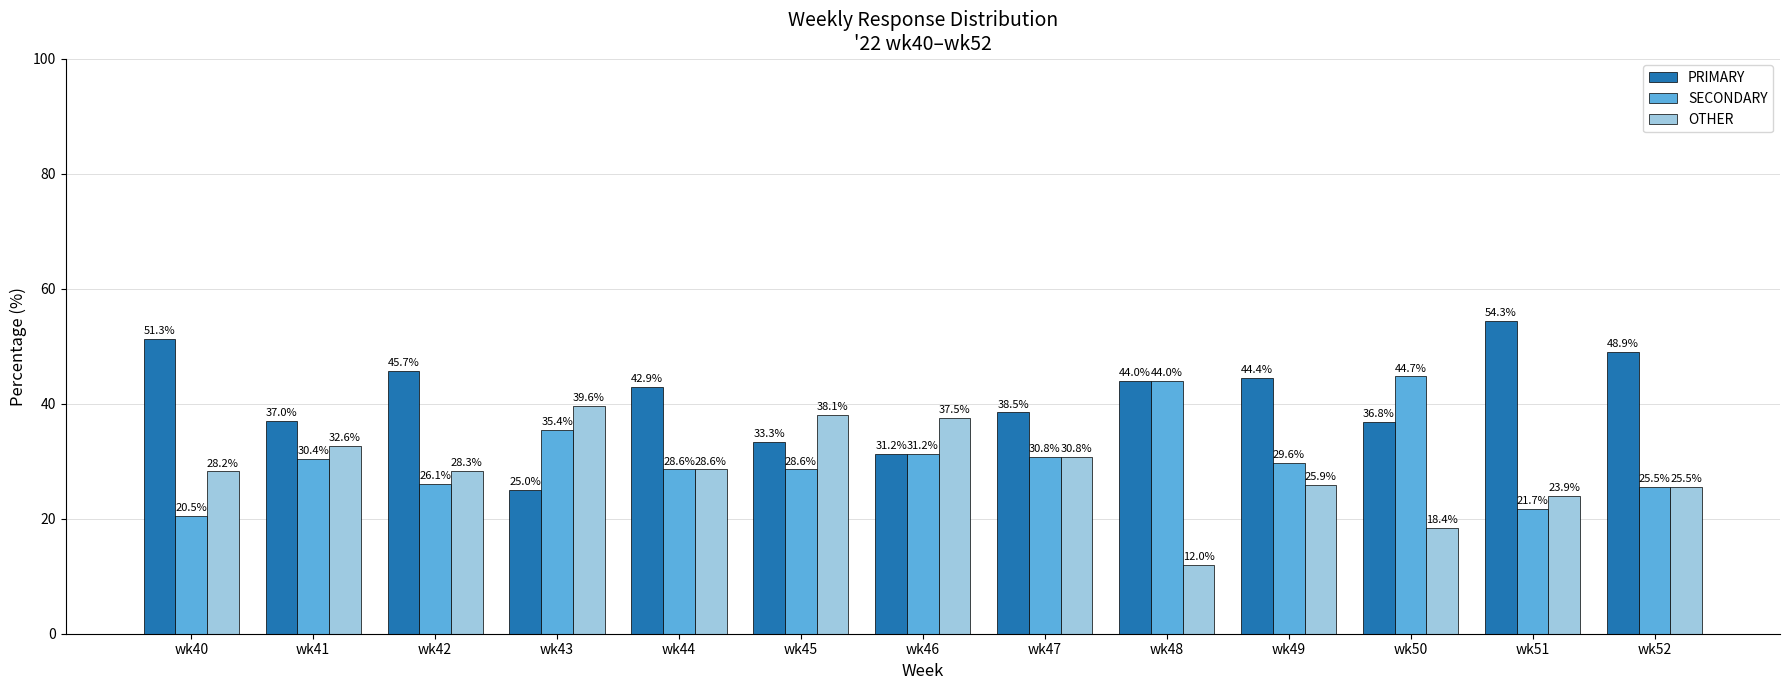

The OTHER series shows 15.5 at wk42. True or false?

False